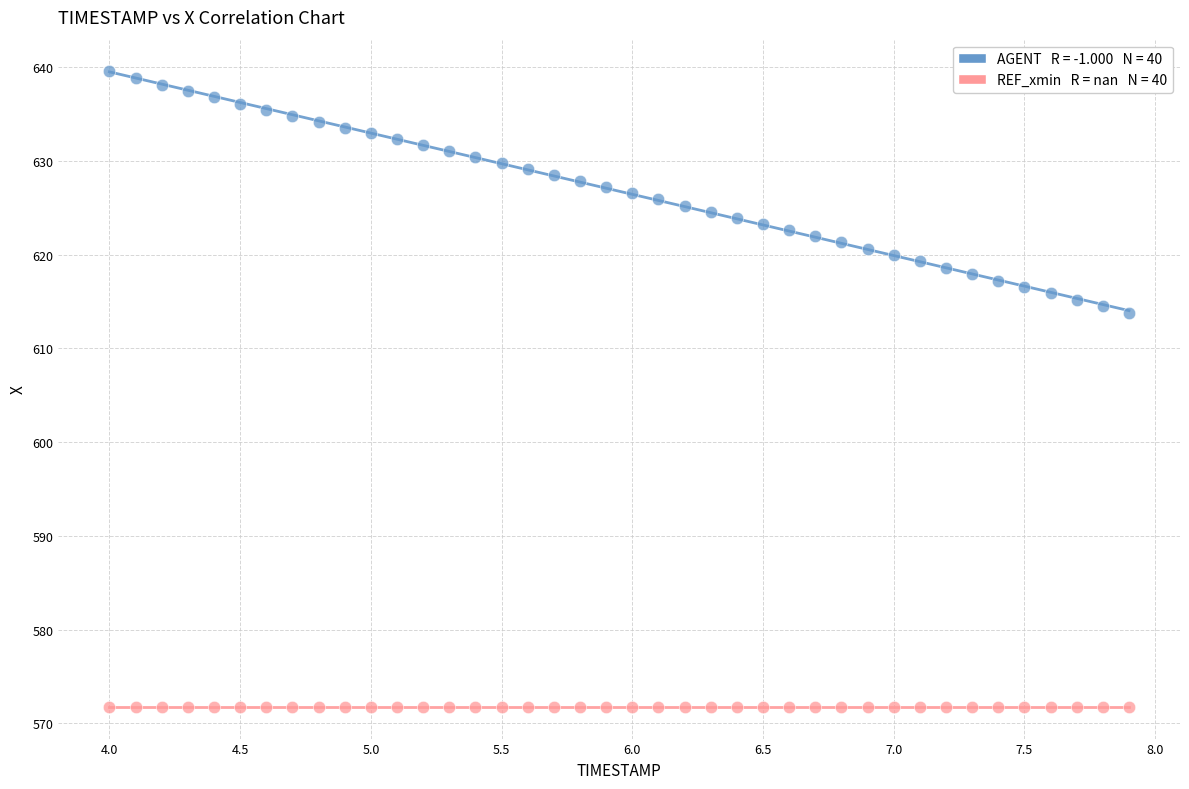

Count the number of points in this scatter plot.

80